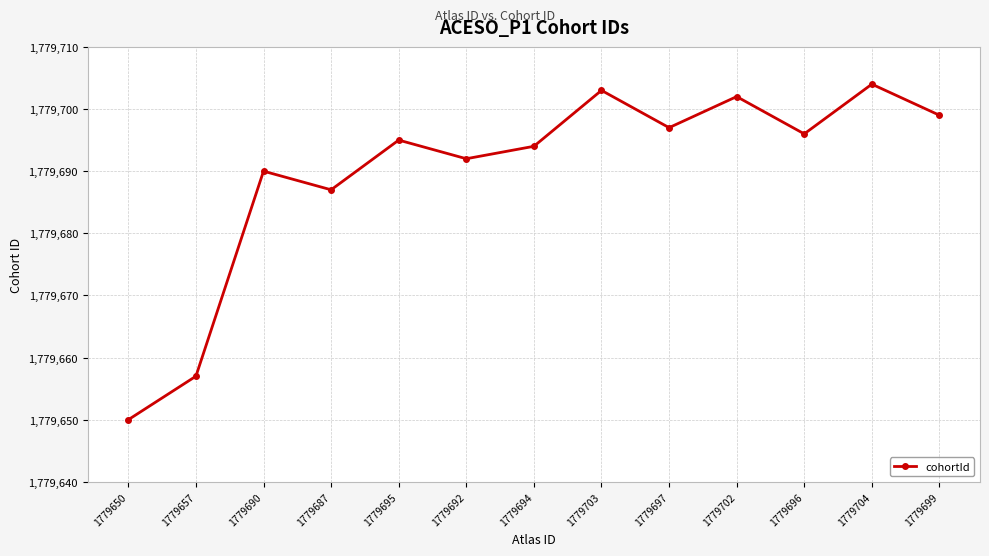

List the labels in order of value, smallest first.

1779650, 1779657, 1779687, 1779690, 1779692, 1779694, 1779695, 1779696, 1779697, 1779699, 1779702, 1779703, 1779704